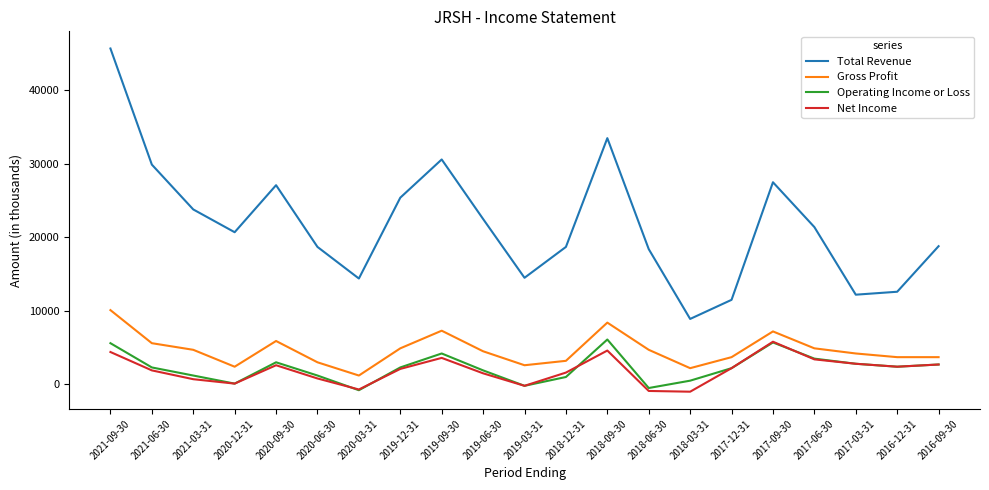

Does the chart display data point markers on the line(s)?

No